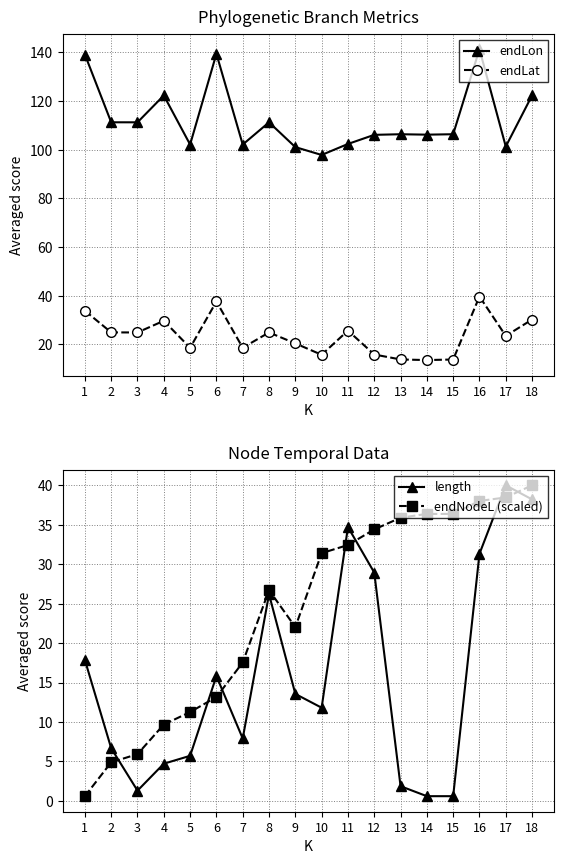

What is the difference between the length values at 14 and 17?

39.4